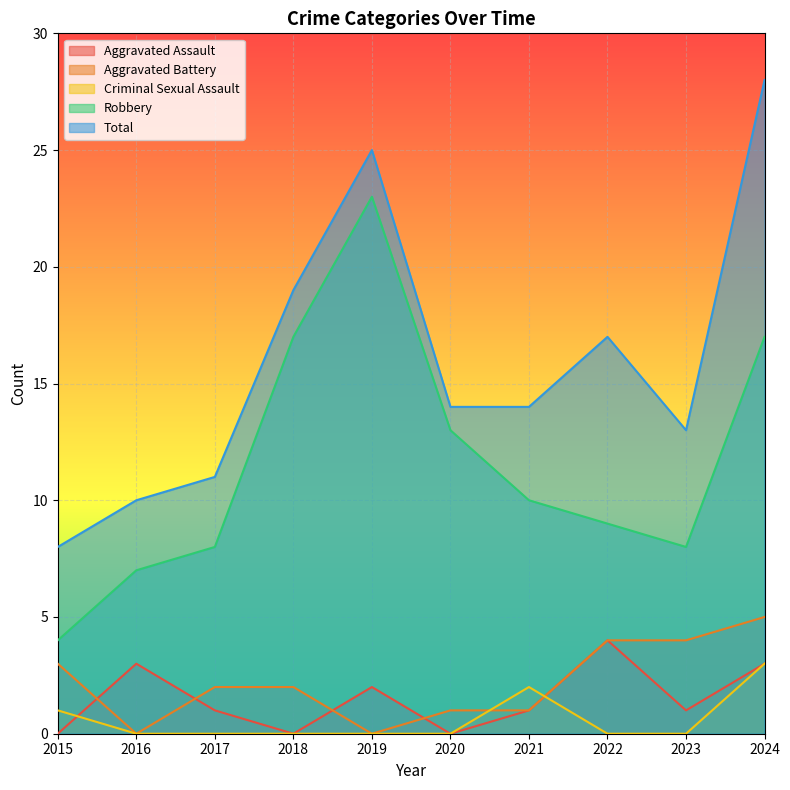

Rank the categories by Aggravated Battery value from highest to lowest.

2024, 2022, 2023, 2015, 2017, 2018, 2020, 2021, 2016, 2019